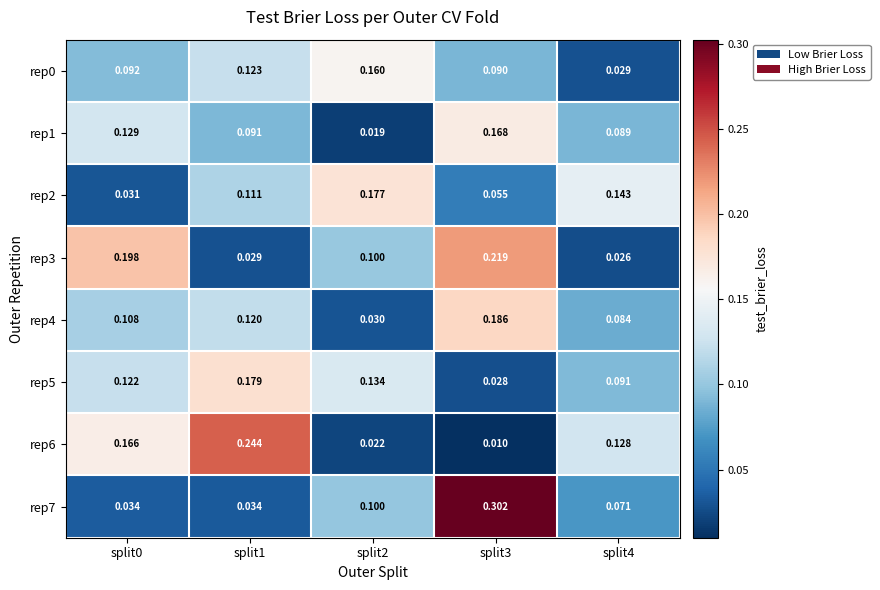

Is the value of rep6 at split4 greater than the value of rep1 at split4?

Yes